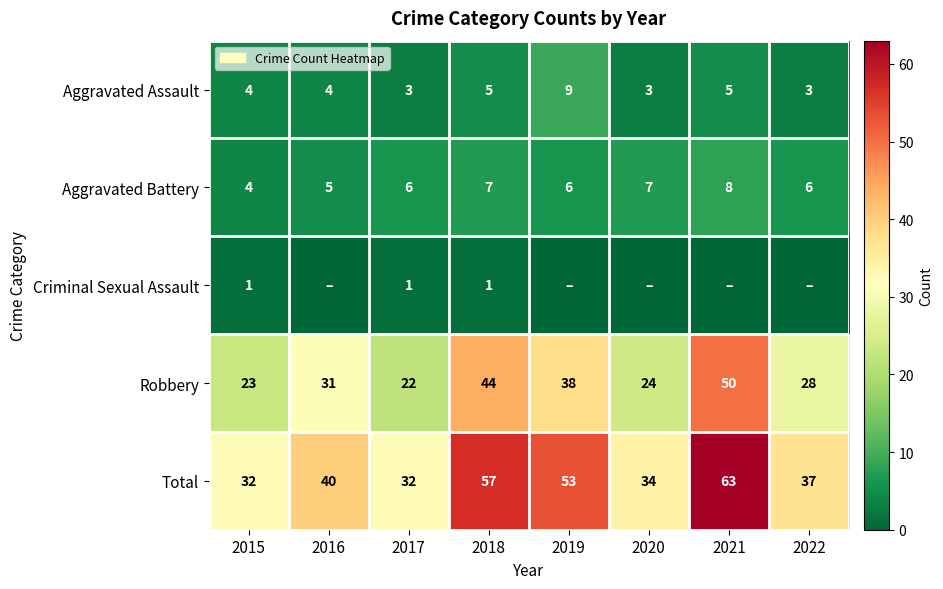

The Robbery series shows 14 at 2022. True or false?

False